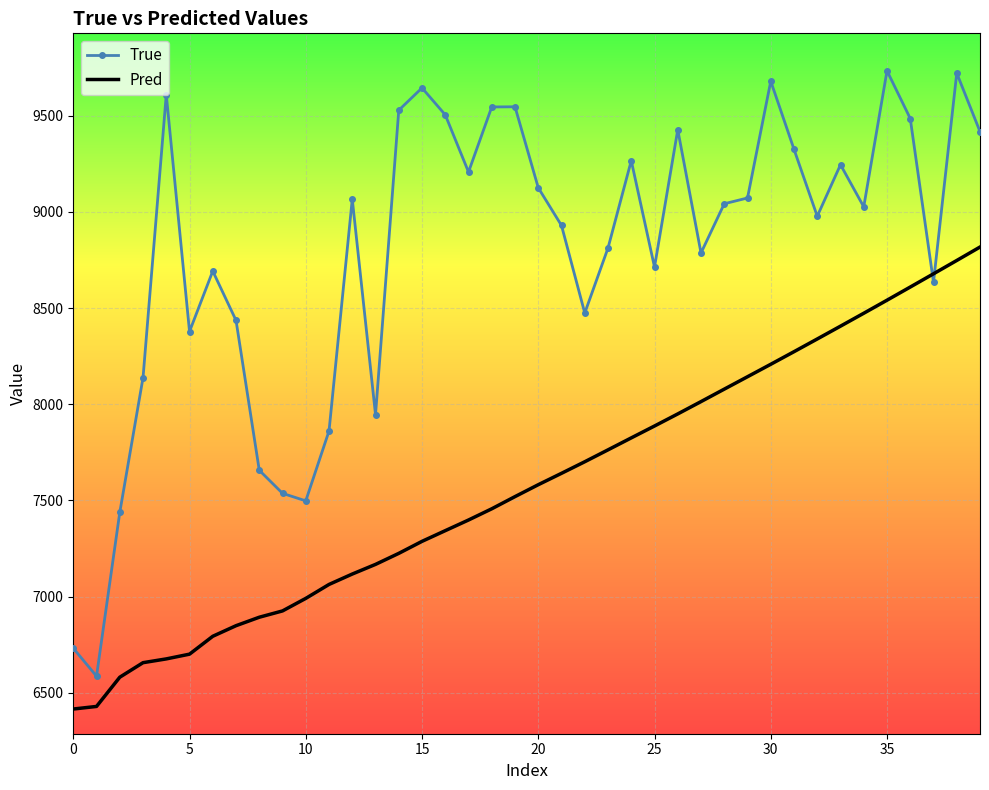

List the series in order of their overall mean, lowest first.

Pred, True